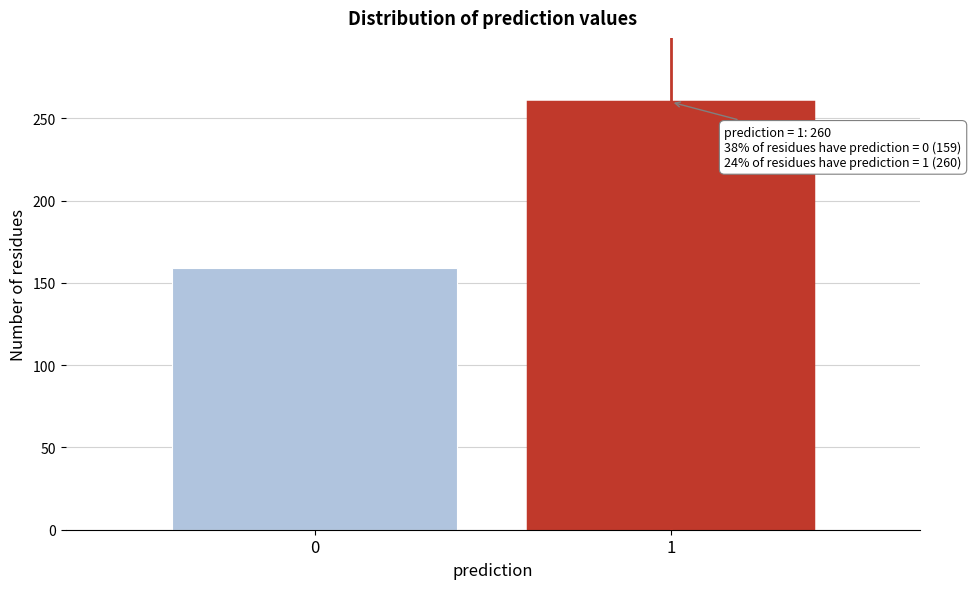

Reading left to right, extract all data points from this chart.

159	260